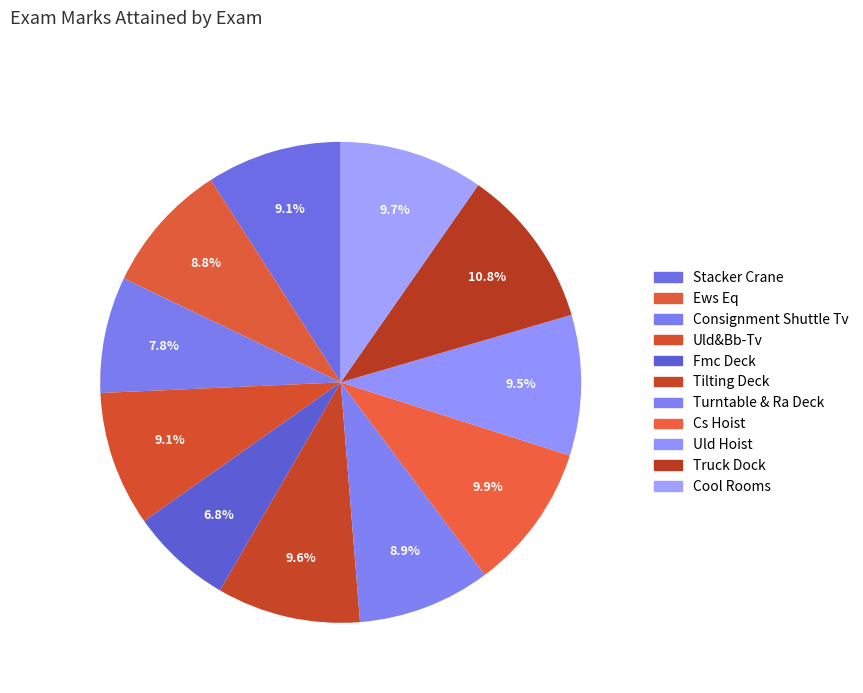

The Cool Rooms slice represents 10% of the pie. True or false?

True